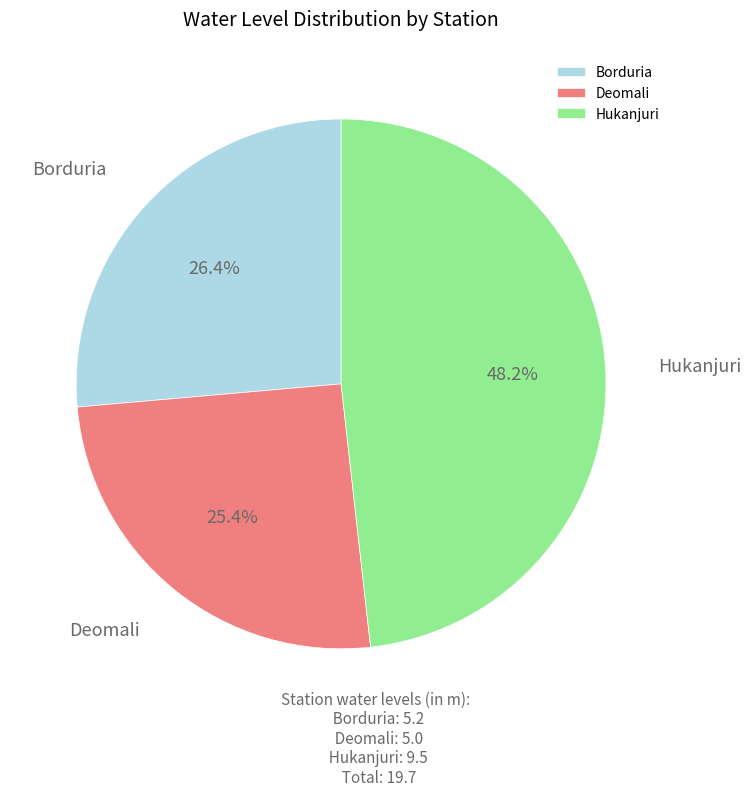

To the nearest percent, what percentage of the pie is Hukanjuri?

48%